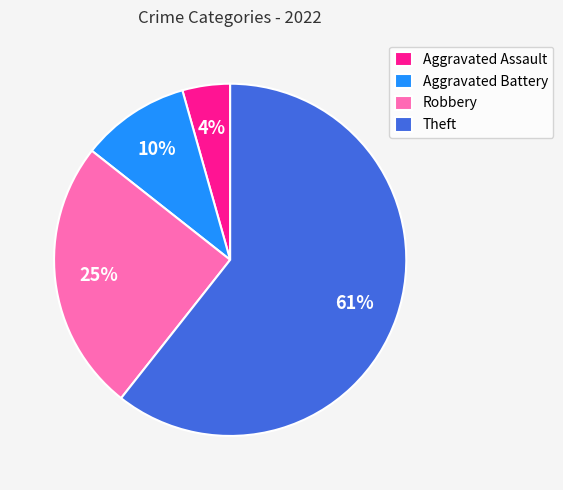

How many slices are in this pie chart?

4